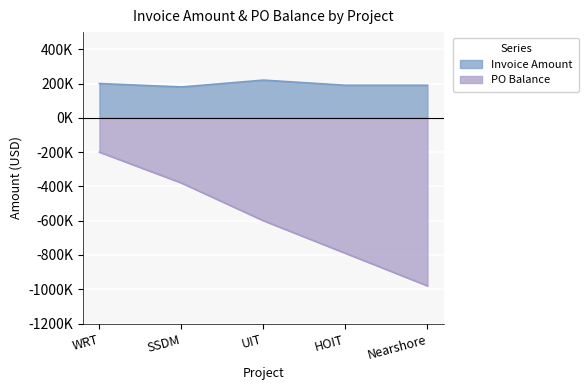

What is the value of the Invoice Amount point at the 2nd from the left?

180000